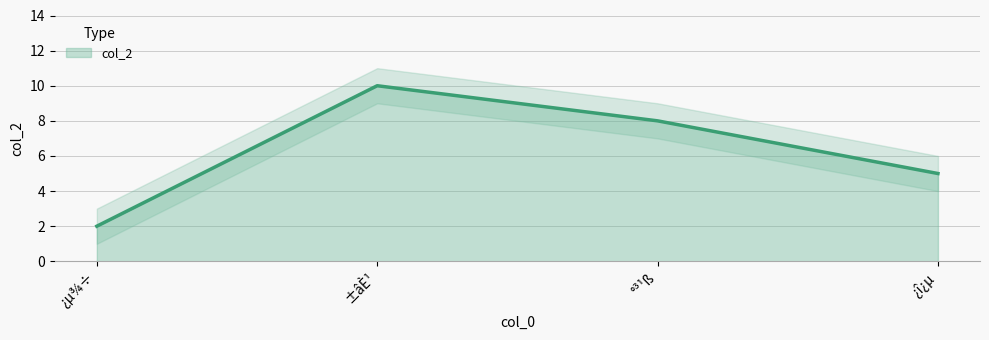

What is the value of the 1st point from the left?

2